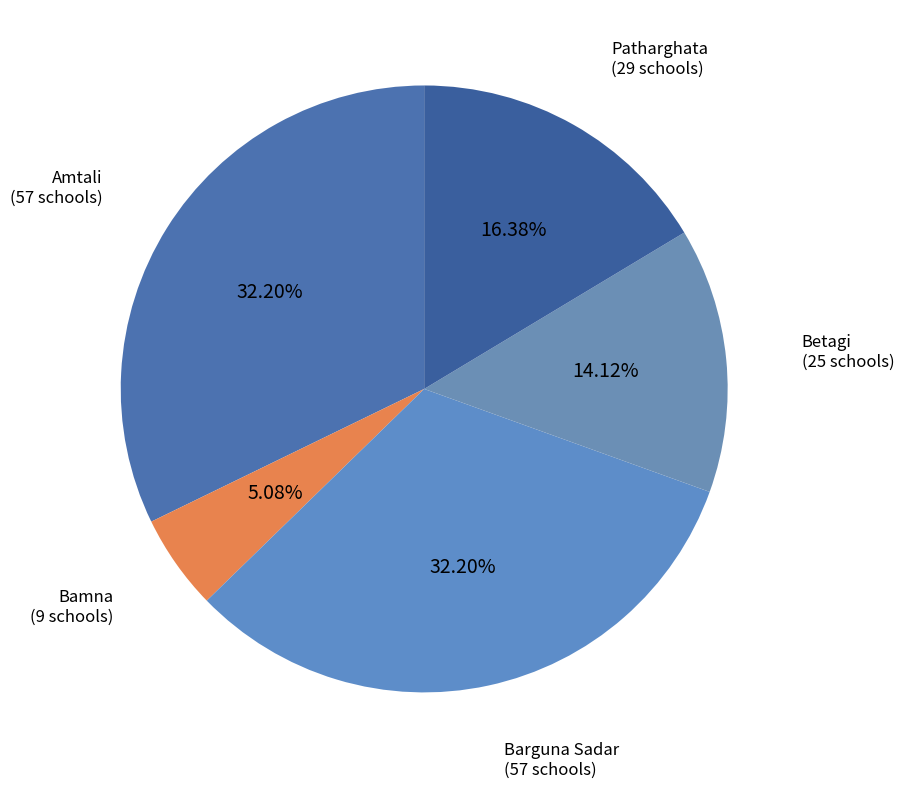

Count the number of slices in the pie.

5